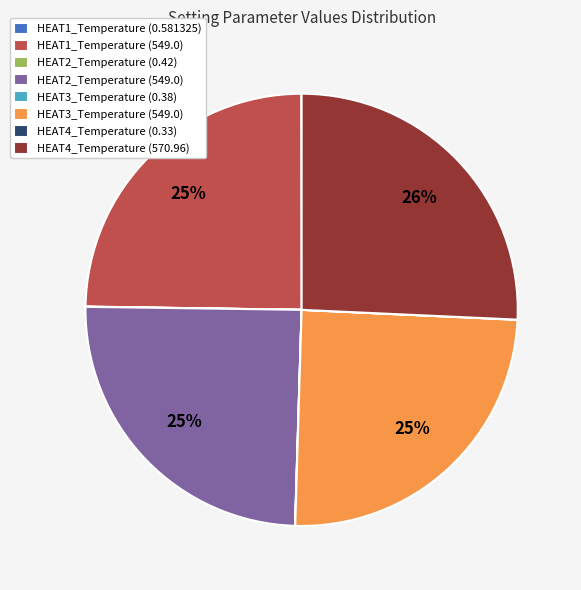

True or false: HEAT1_Temperature (549.0) accounts for 17% of the total.

False